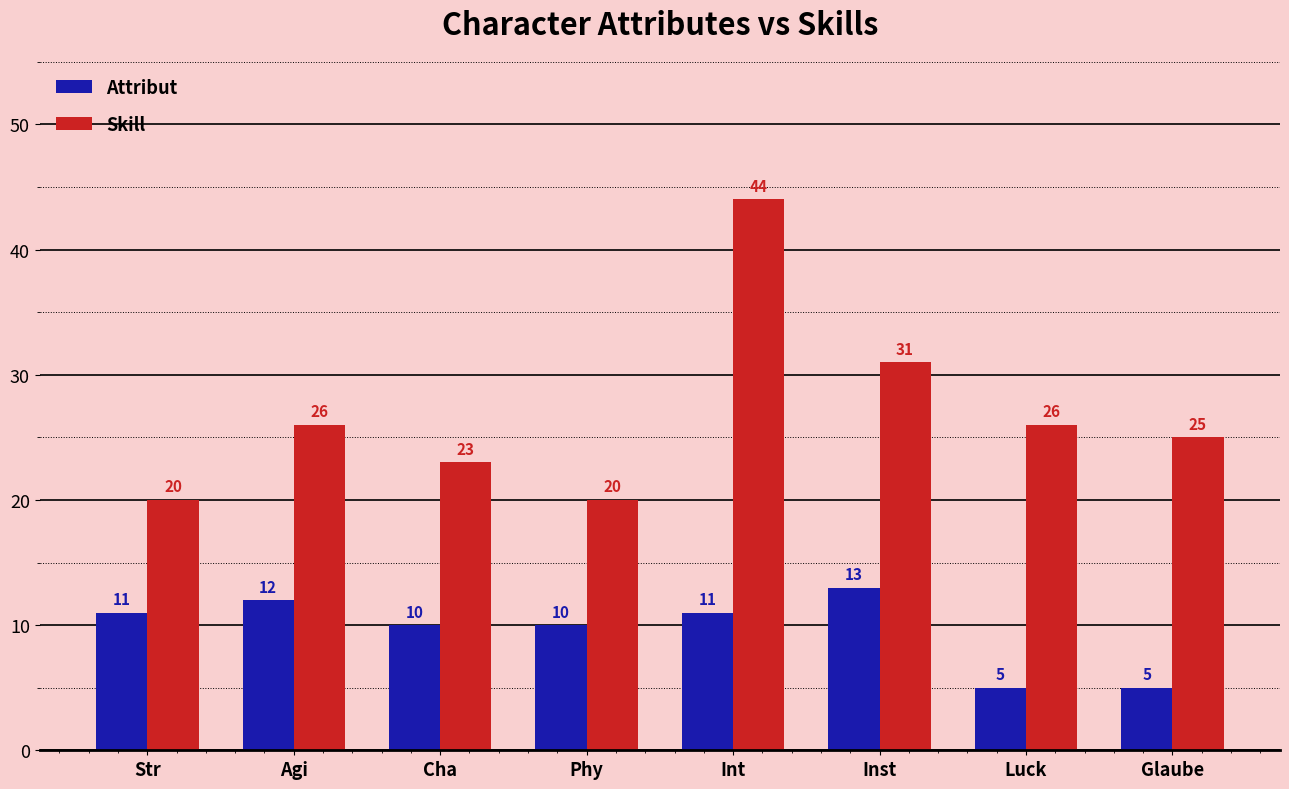

What is the sum of all Skill values?

215